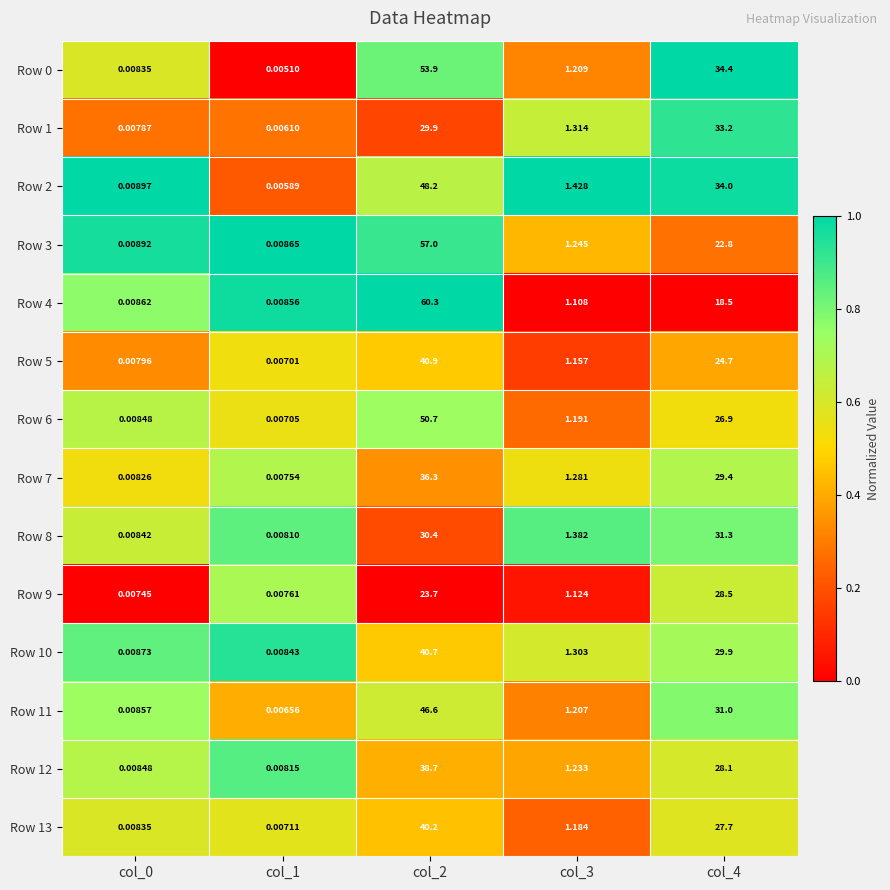

Is the value of Row 10 at col_2 greater than the value of Row 8 at col_0?

Yes